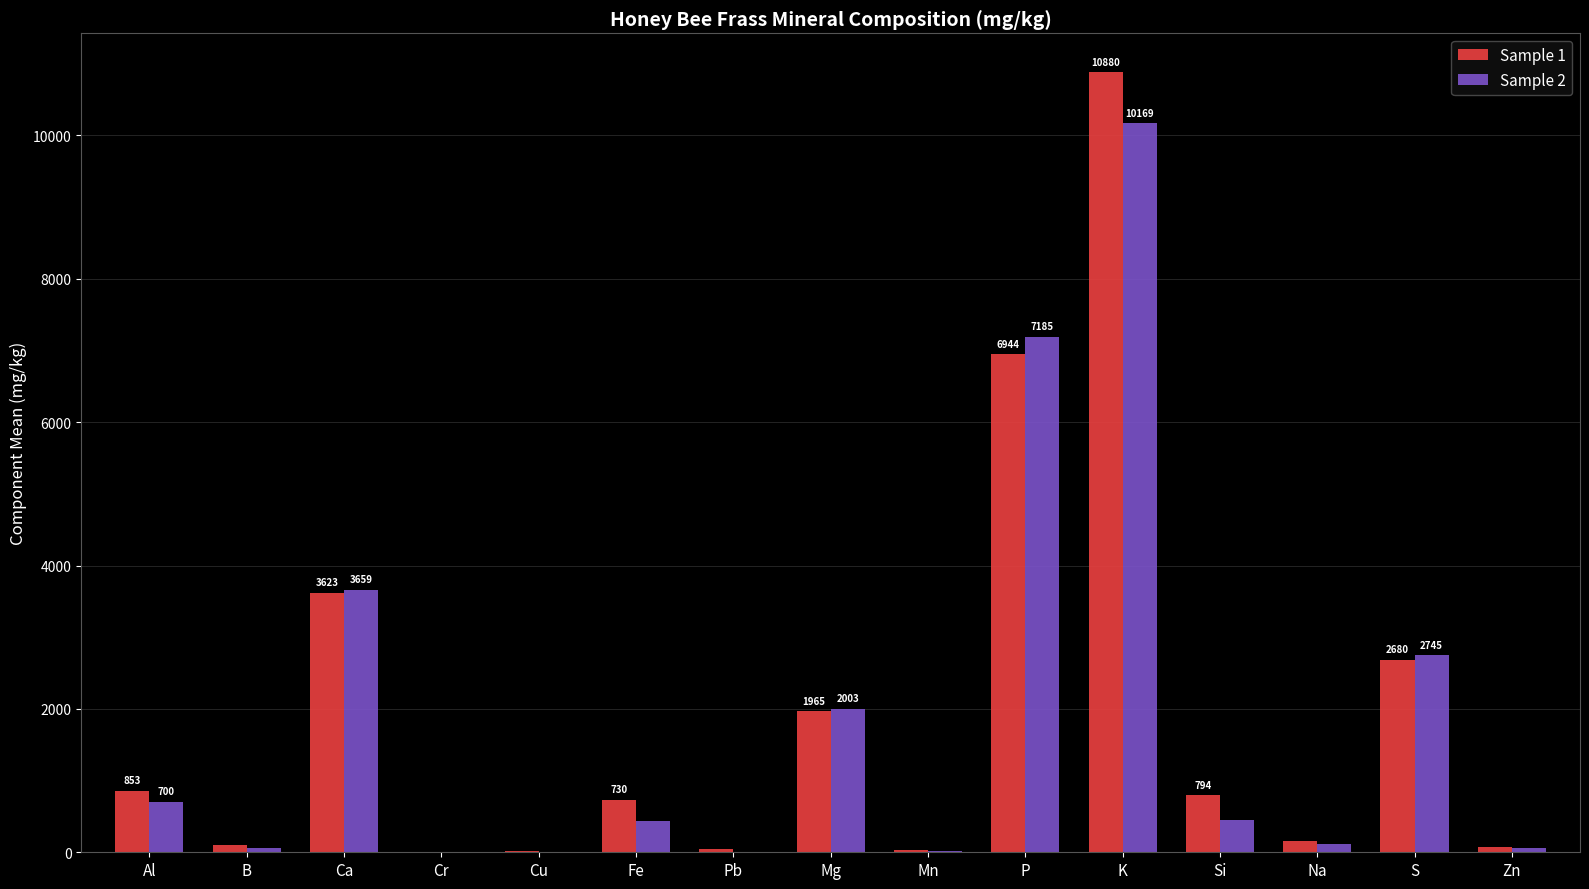

What is the total value across all series at Al?

1553.0